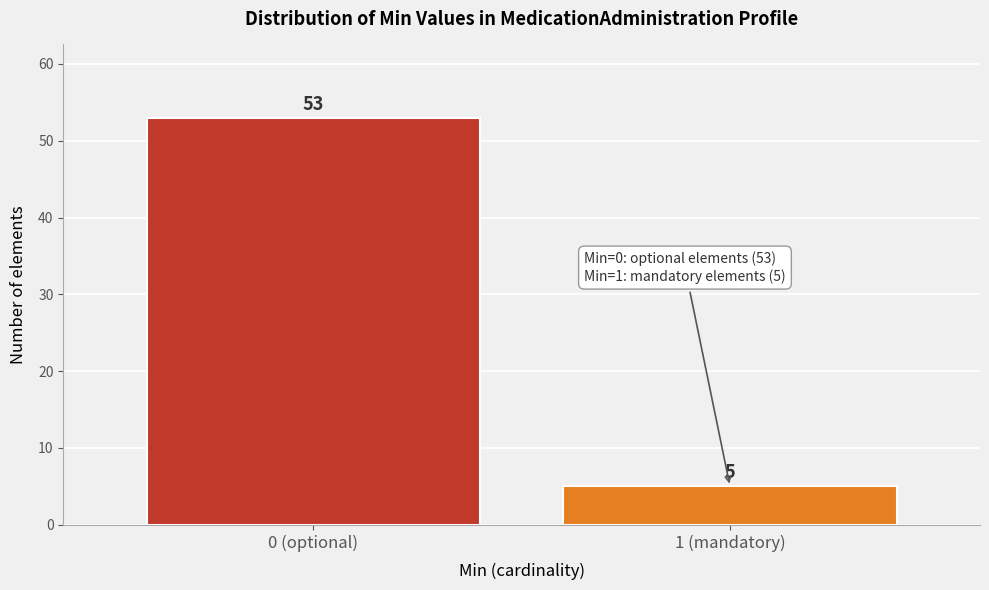

Reading left to right, extract all data points from this chart.

0 (optional)=53	1 (mandatory)=5